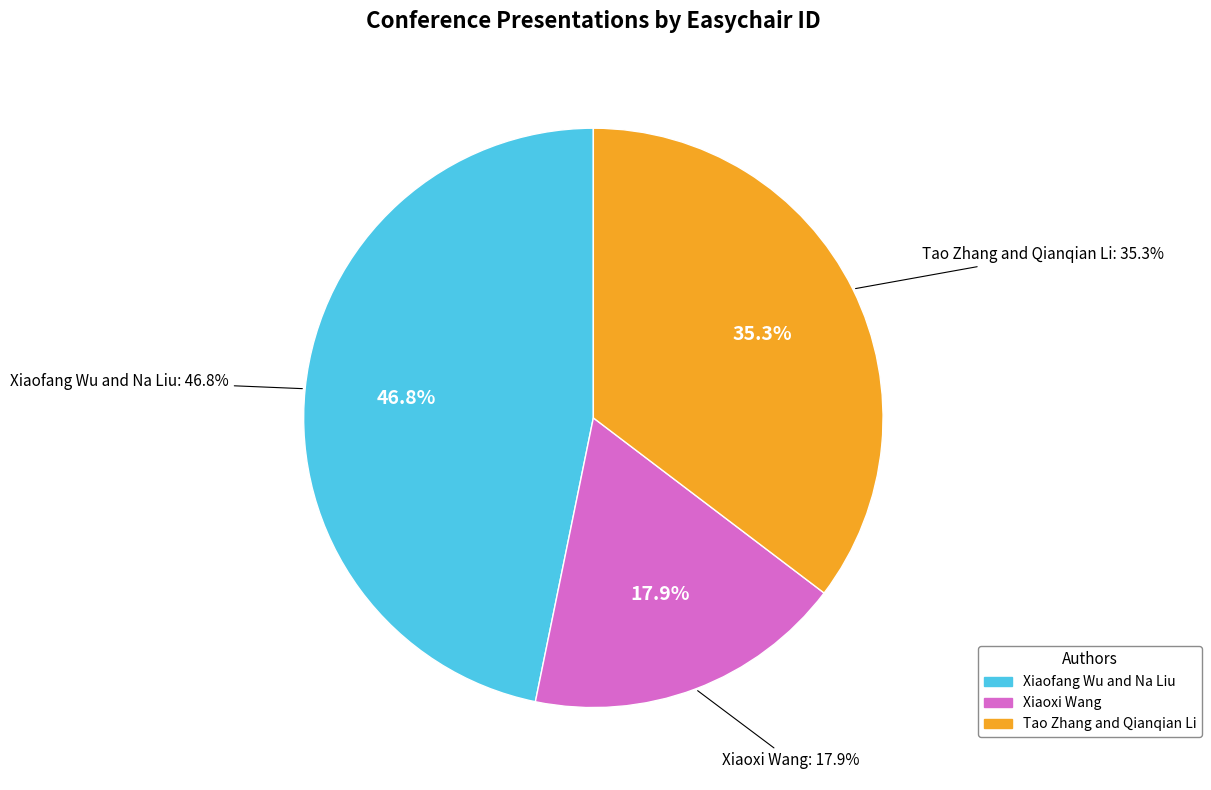

What percentage is the Tao Zhang and Qianqian Li slice, to the nearest percent?

35%